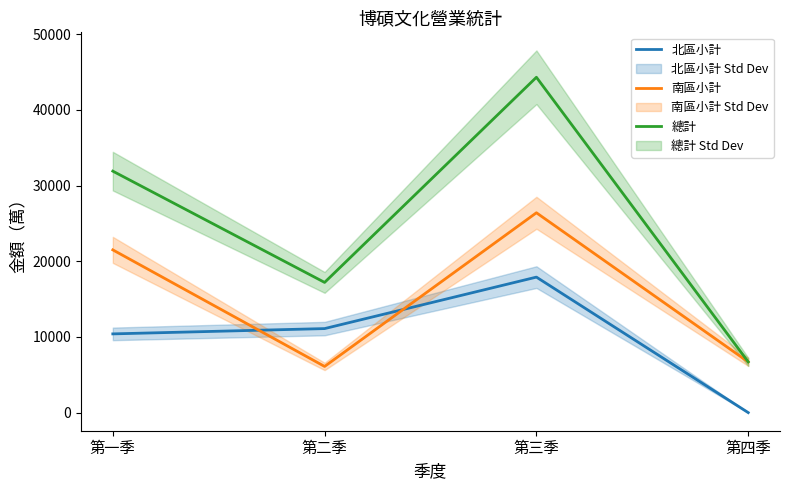

The value of 北區小計 at 第四季 is 0. True or false?

True